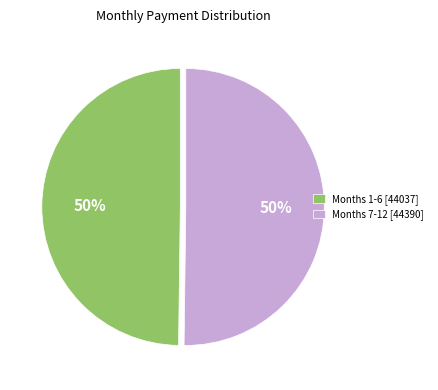

How many segments does this pie chart have?

2